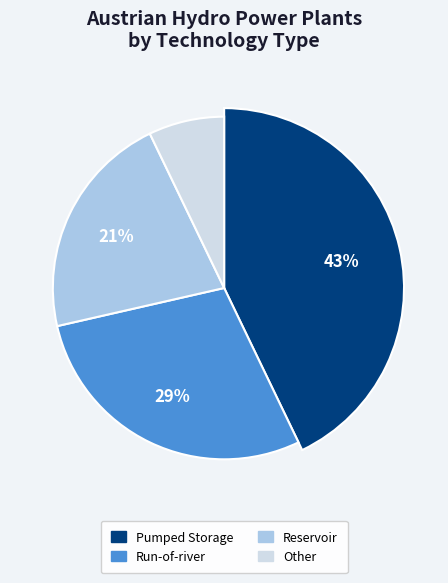

What percentage do Run-of-river and Reservoir together represent?

50.0%